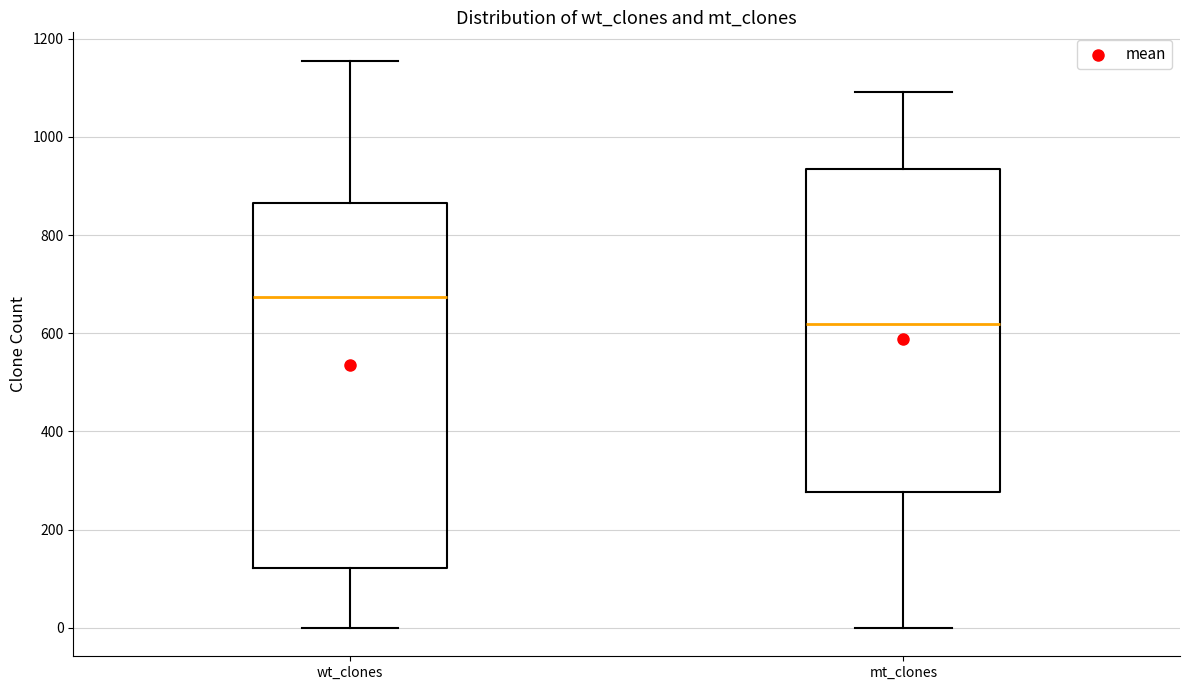

Which box is the tallest, from its lower edge to its upper edge?

wt_clones